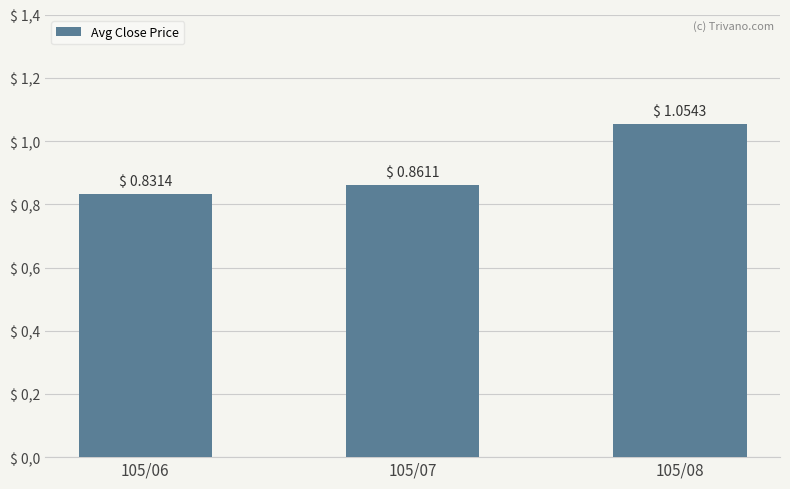

Which category has the lowest value across all series?

105/06